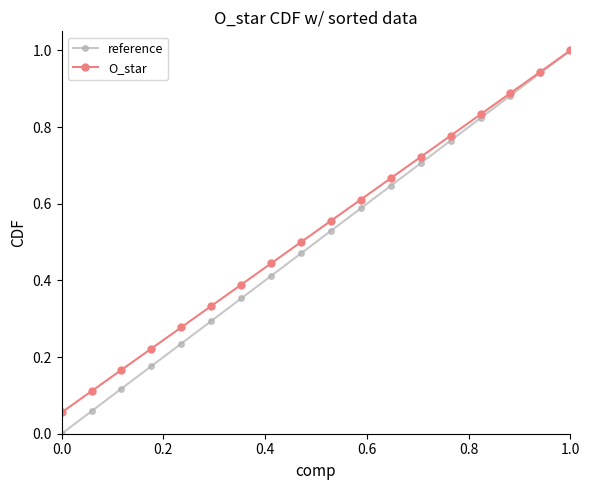

What is the greatest value displayed?

1.0